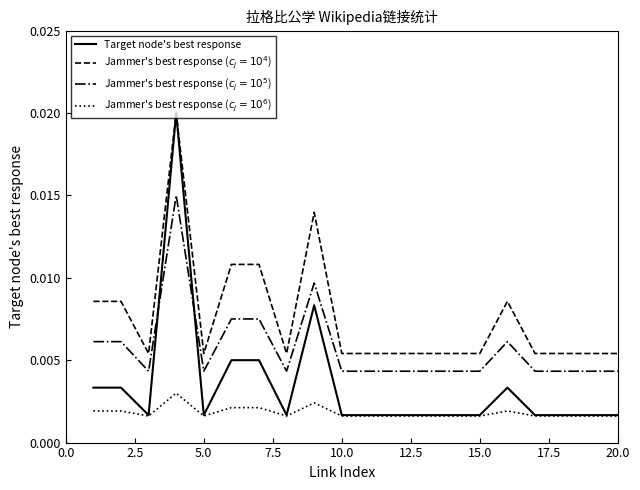

Which series has the widest spread of values?

Target node's best response